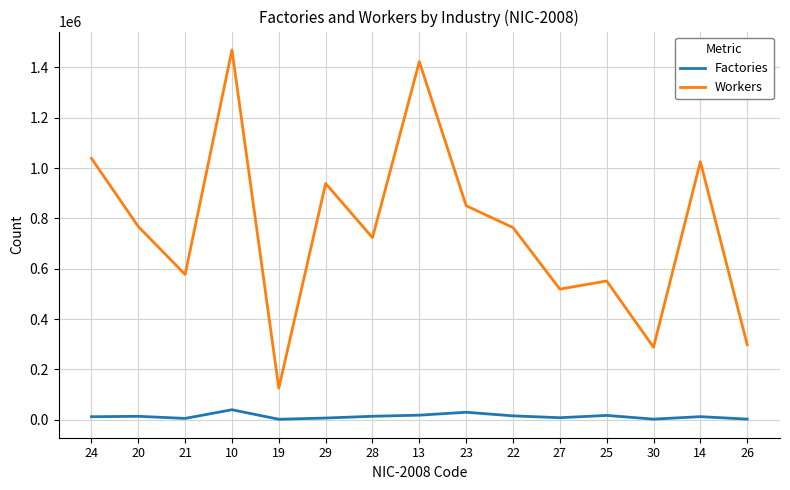

What is the minimum value for Factories?

1819